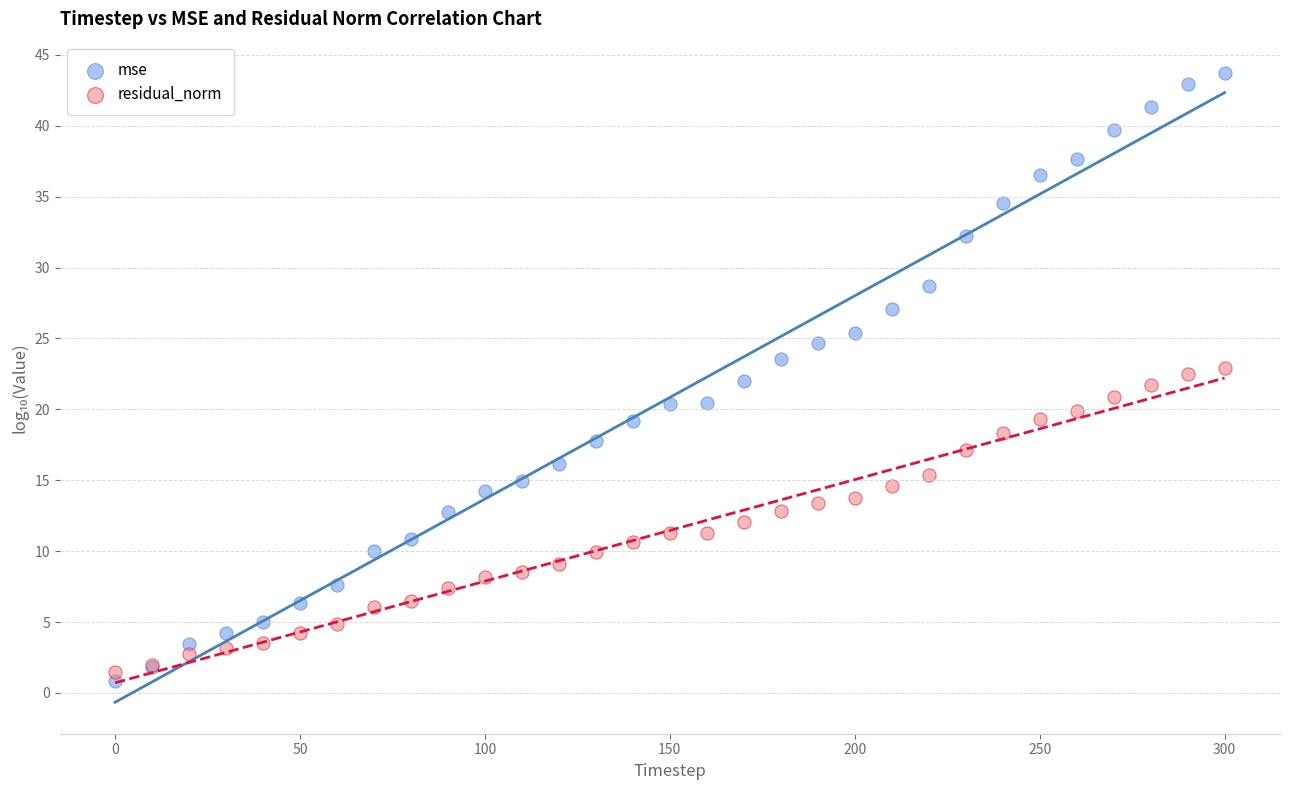

What is the X range (max minus min) for the scatter plot?

300.0